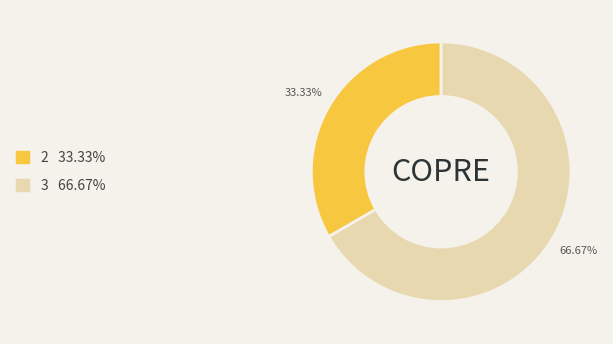

Does any single category account for the majority?

Yes